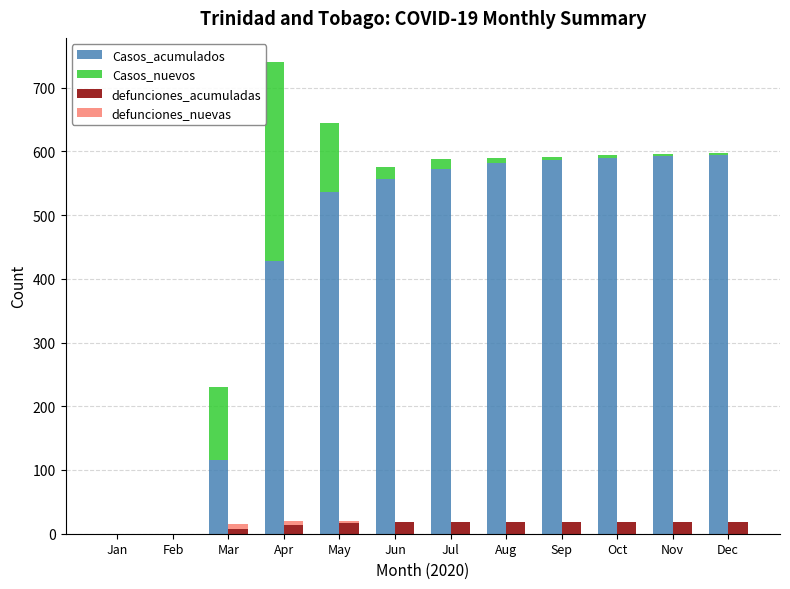

Where does the Casos_nuevos series first go above 9?

Mar